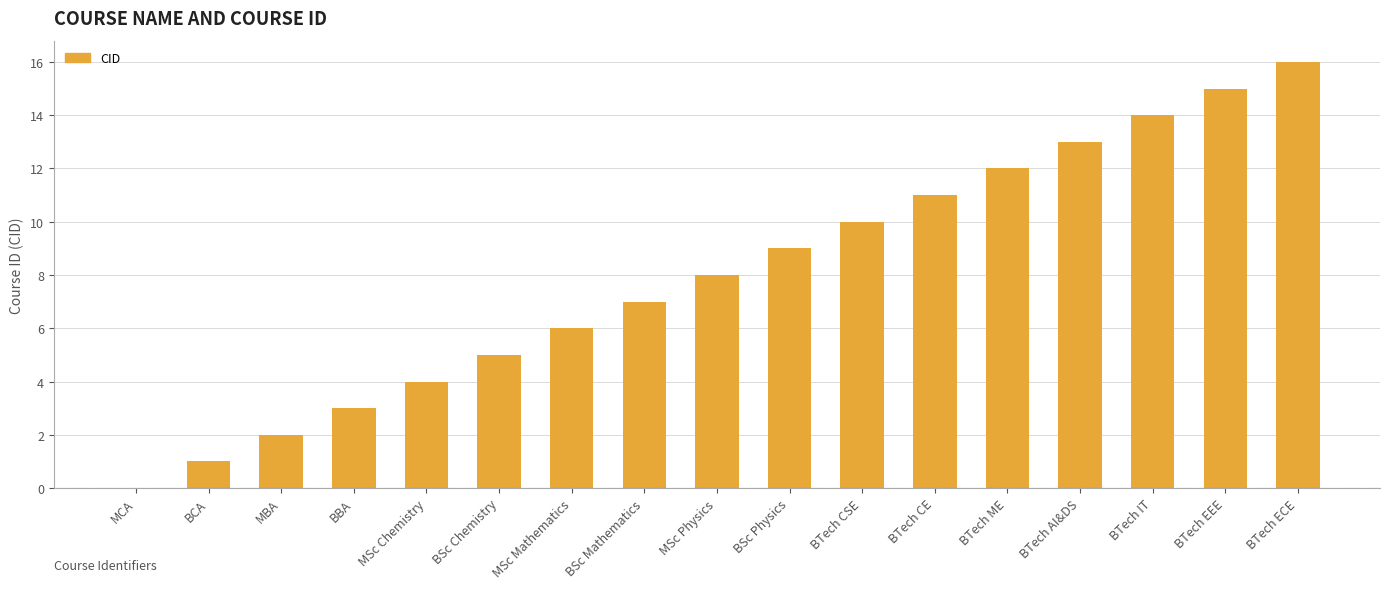

Where is the data nearest to the value 8?

MSc Physics